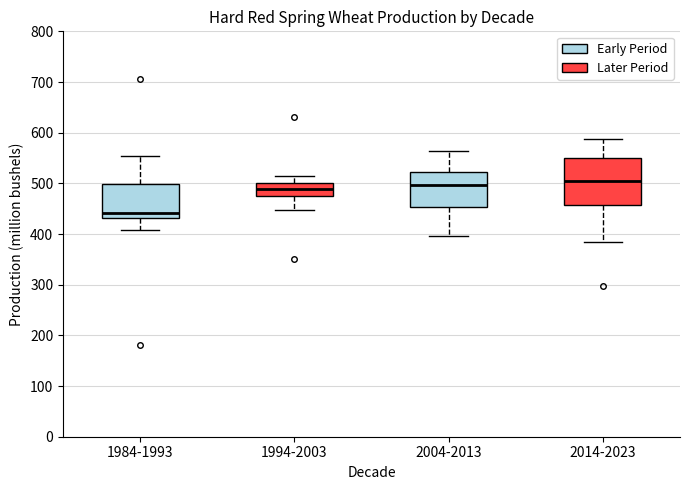

Comparing the boxes themselves (not the whiskers), which one is the tallest?

2014-2023